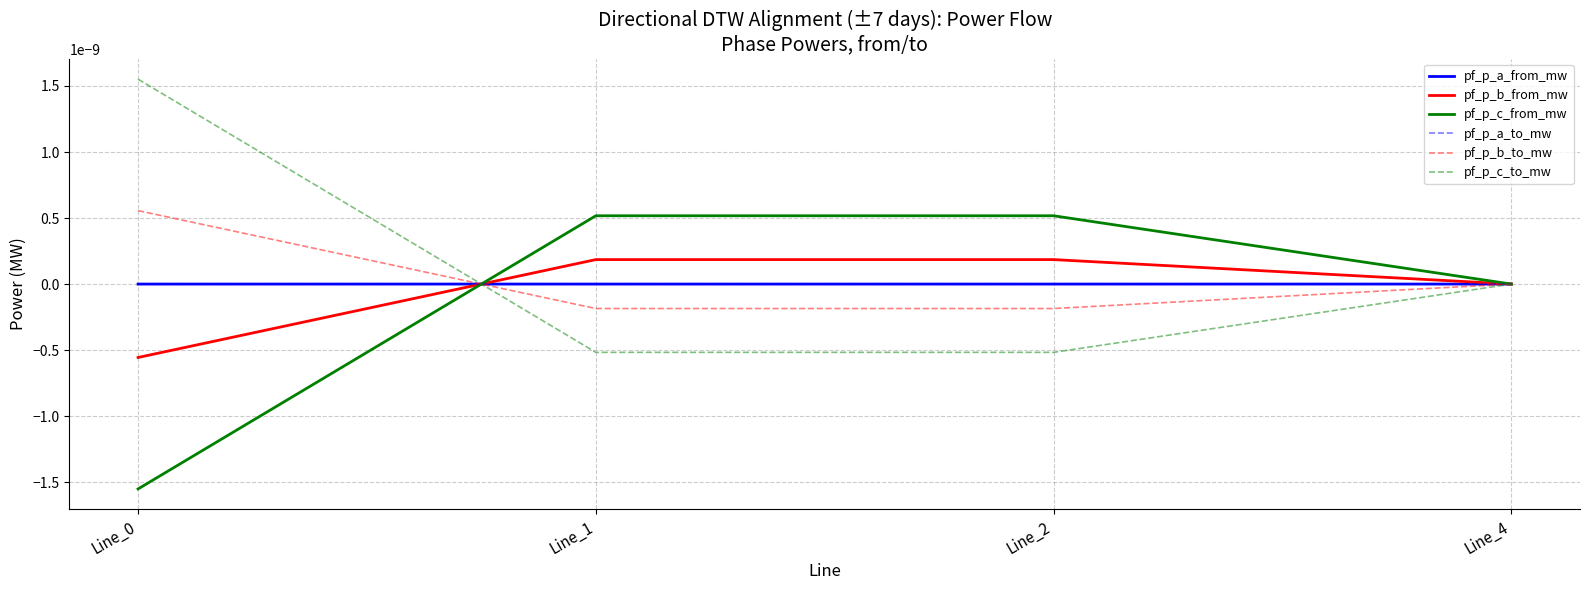

True or false: pf_p_b_from_mw has more than 1 interior local peaks.

False